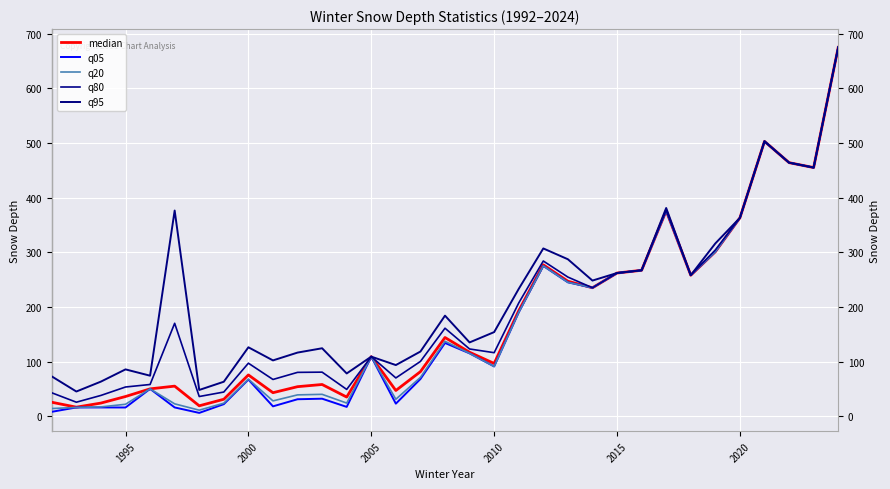

How many categories are shown in the chart?

33